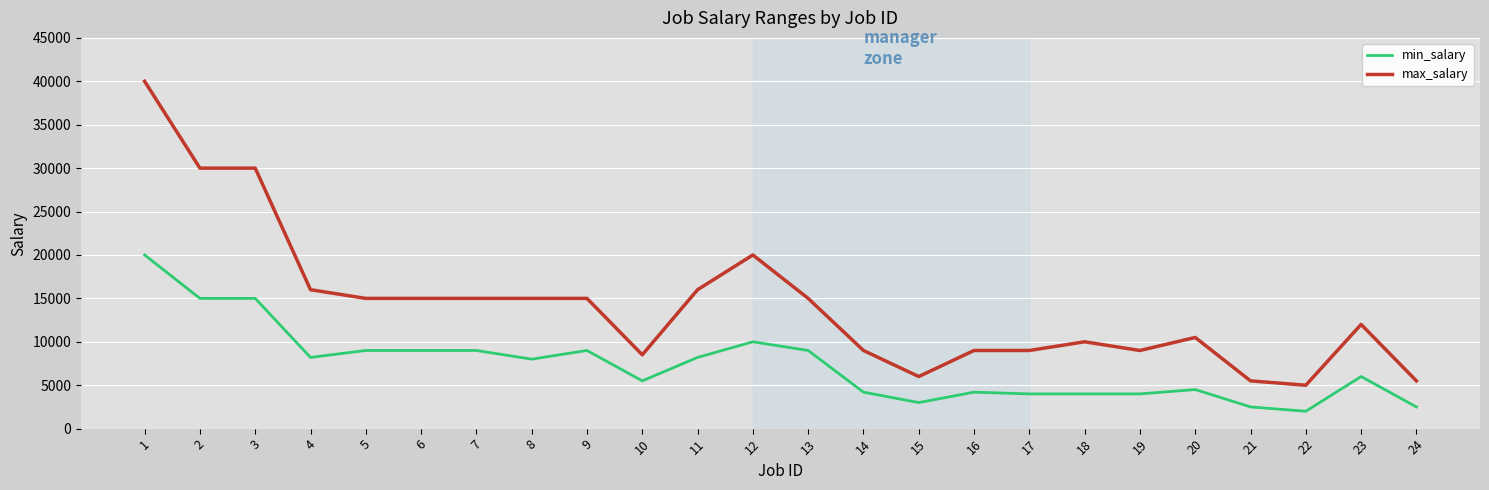

Is this an area chart (filled region under the line)?

No